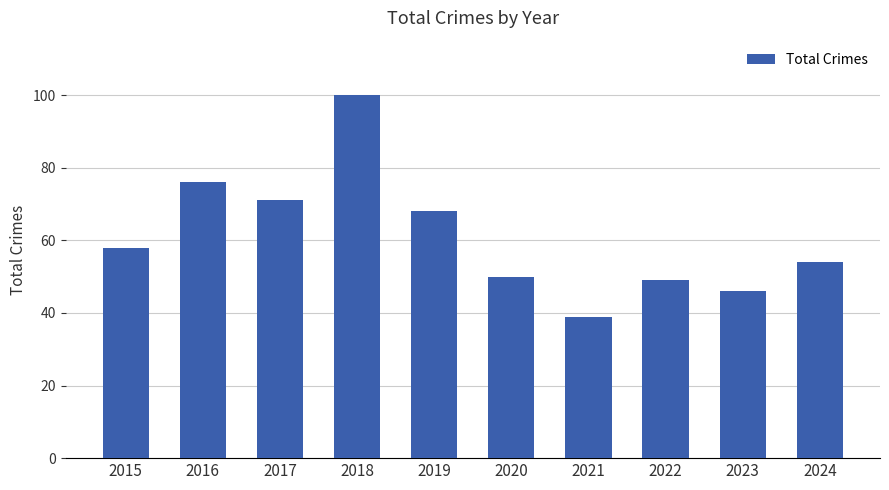

At which category does the chart reach its minimum across all series?

2021